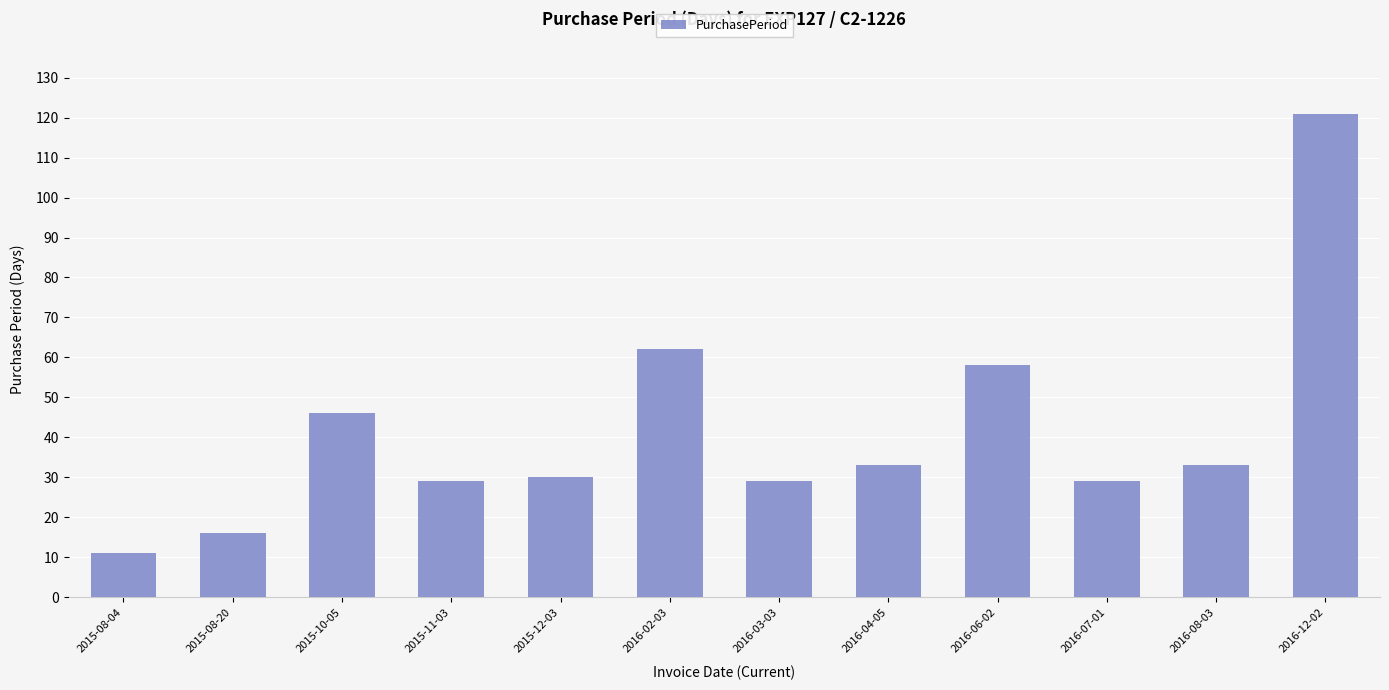

What is the label of the 1st bar from the right?

2016-12-02